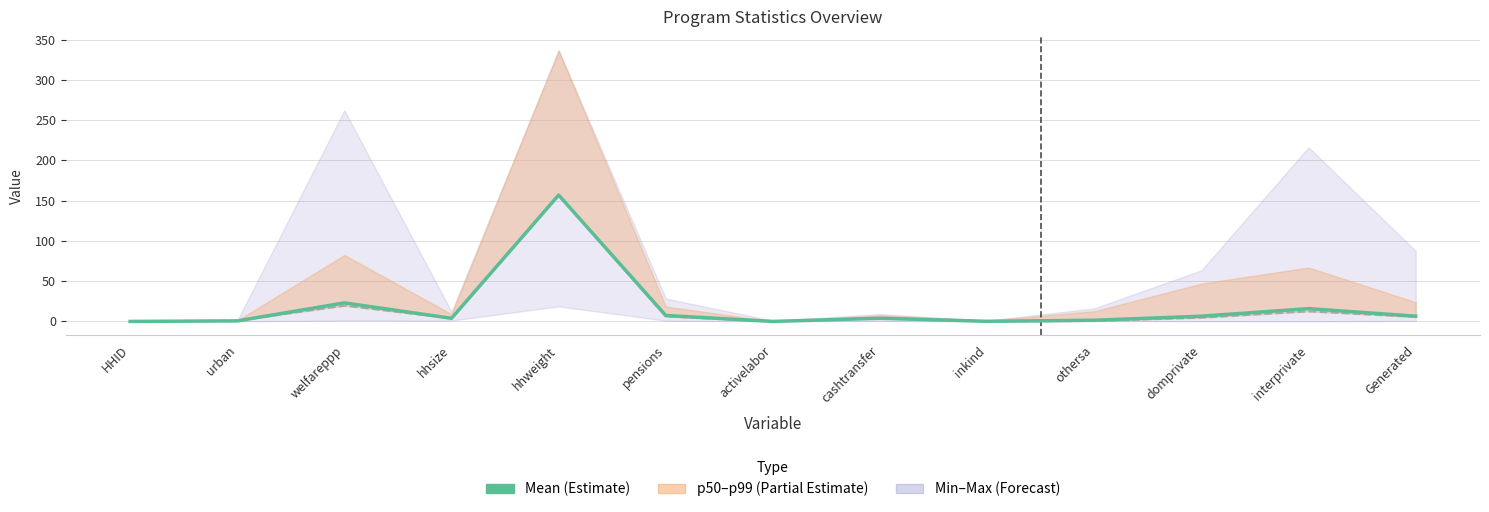

Between which two adjacent categories do Median (p50) and Mean first intersect?

urban and welfareppp